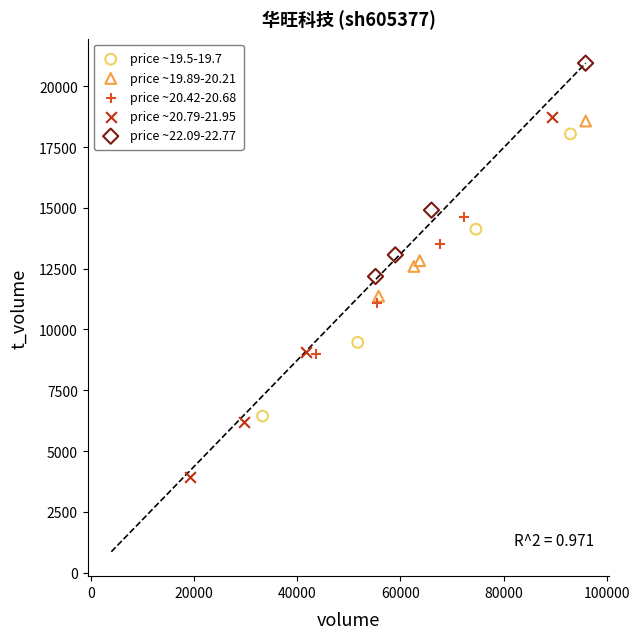

What are all the series names shown in the legend?

price ~19.5-19.7, price ~19.89-20.21, price ~20.42-20.68, price ~20.79-21.95, price ~22.09-22.77